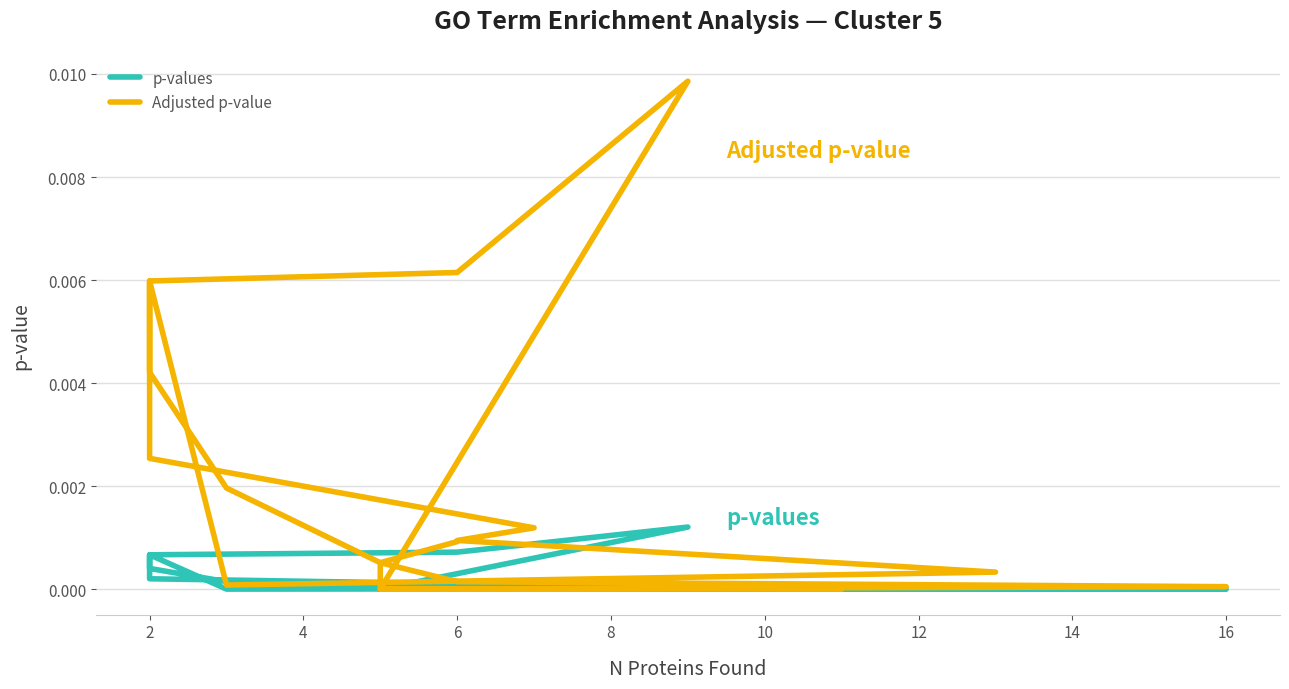

How many lines are shown in the chart?

2